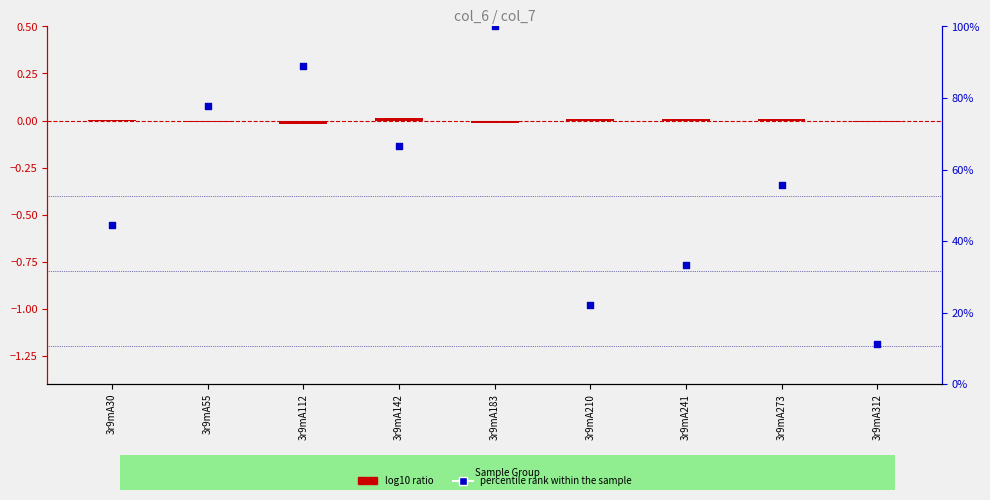

Which series has the largest total across all categories?

percentile rank within the sample